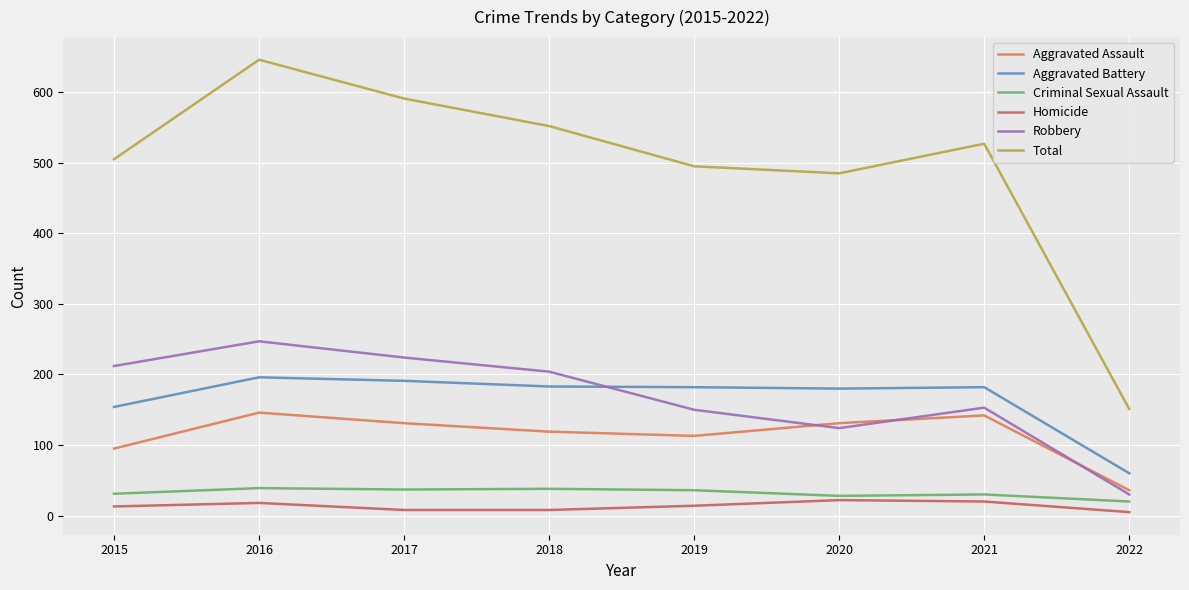

What is the sum of the Aggravated Battery values at 2017 and 2020?

371